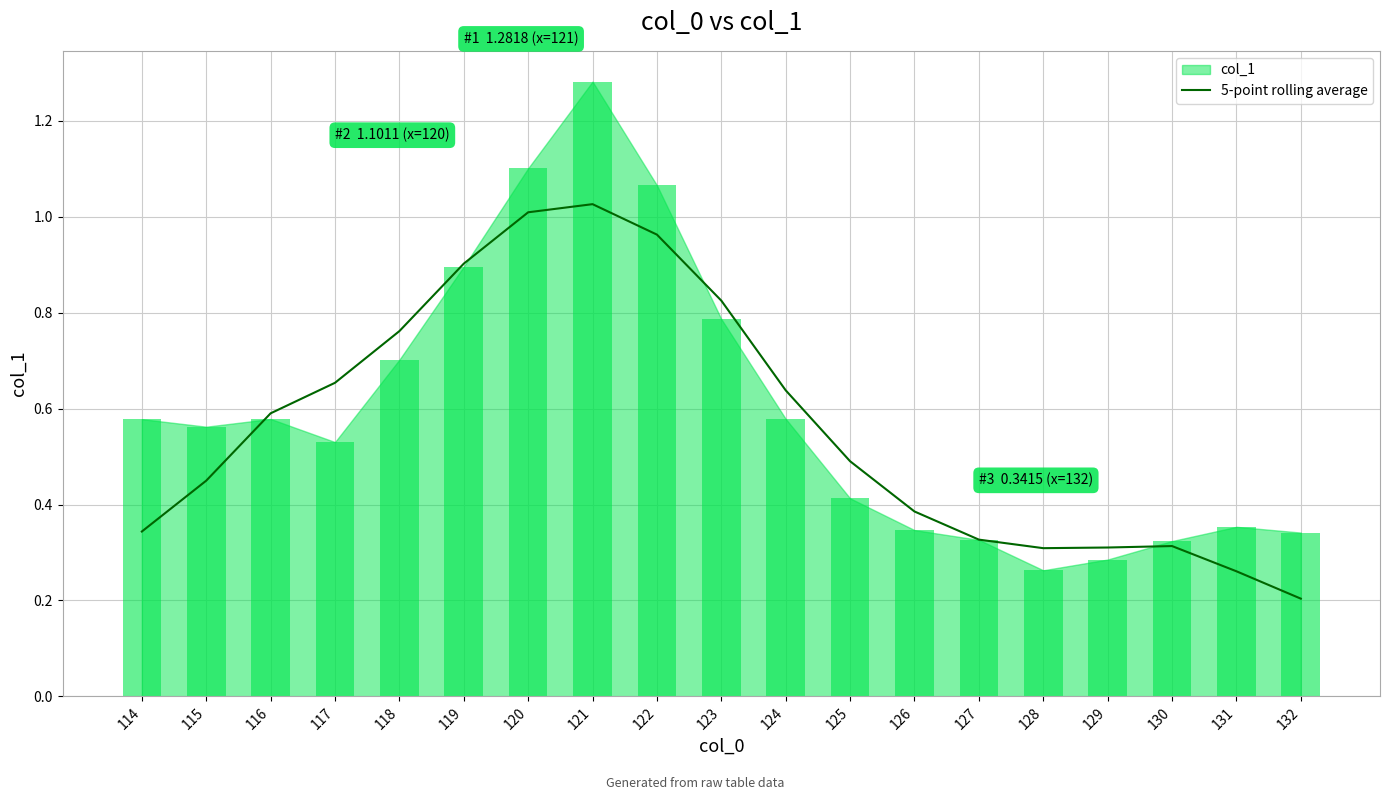

Reading left to right, transcribe all the data shown in this chart.

114=0.3	115=0.4	116=0.6	117=0.7	118=0.8	119=0.9	120=1.0	121=1.0	122=1.0	123=0.8	124=0.6	125=0.5	126=0.4	127=0.3	128=0.3	129=0.3	130=0.3	131=0.3	132=0.2